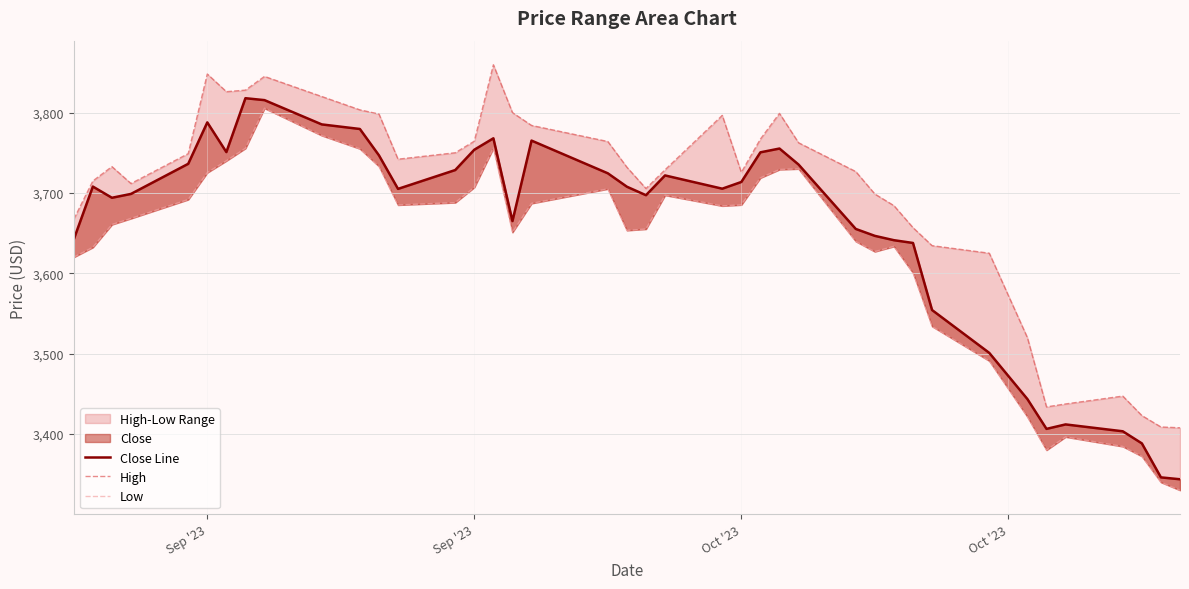

What is the minimum value shown in the chart?

3330.1